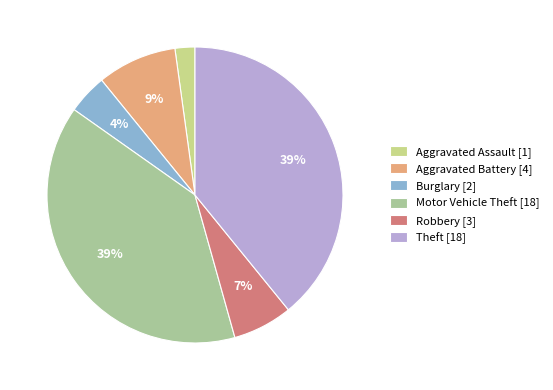

To the nearest percent, what percentage of the pie is Burglary?

4%